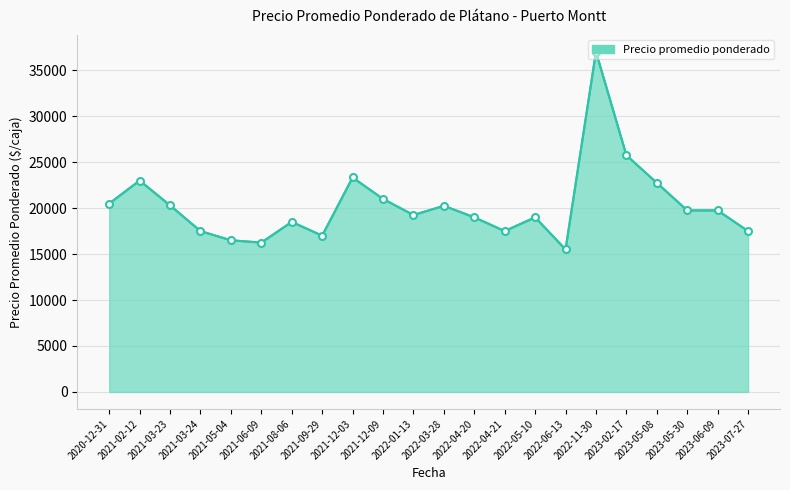

What is the difference between the maximum and second lowest values?

20750